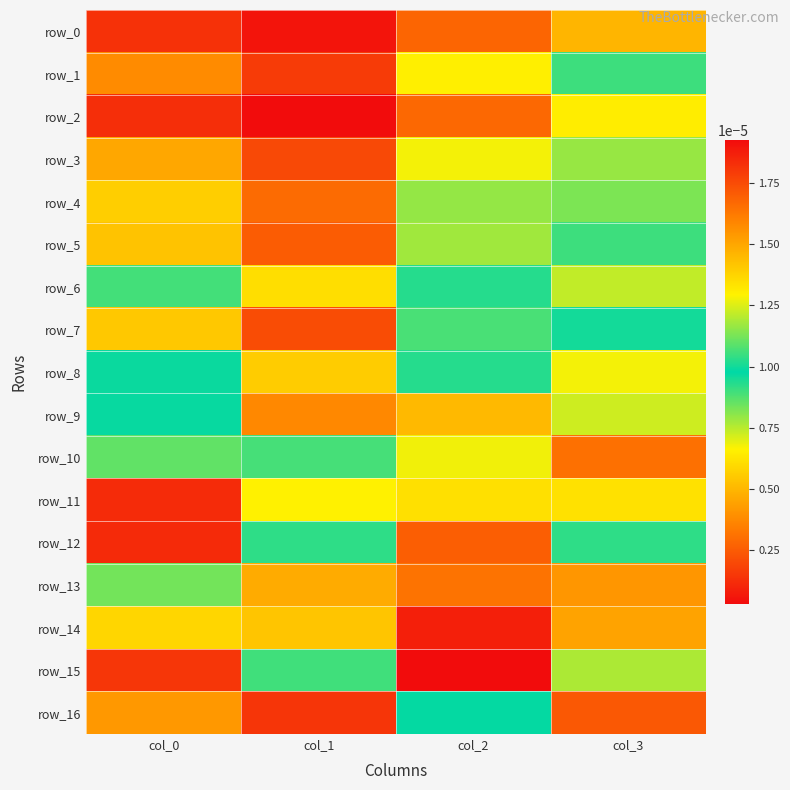

Rank the categories by row_11 value from highest to lowest.

col_0, col_2, col_1, col_3